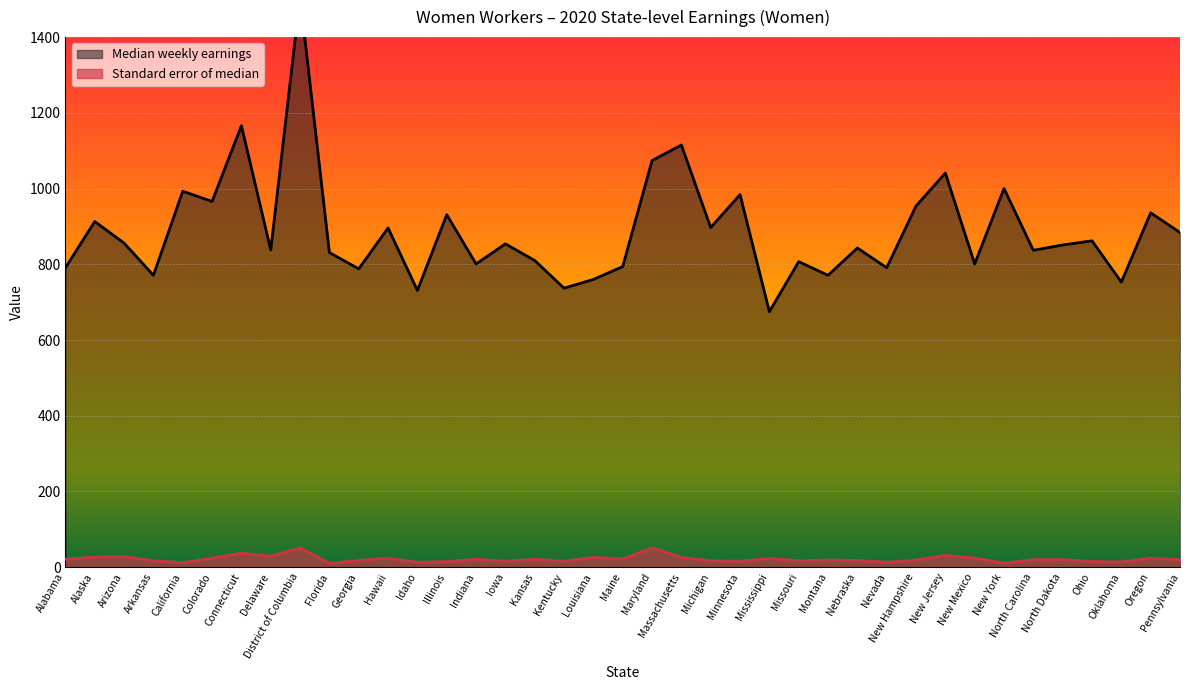

How many interior local valleys does the Standard error of median series have?

12